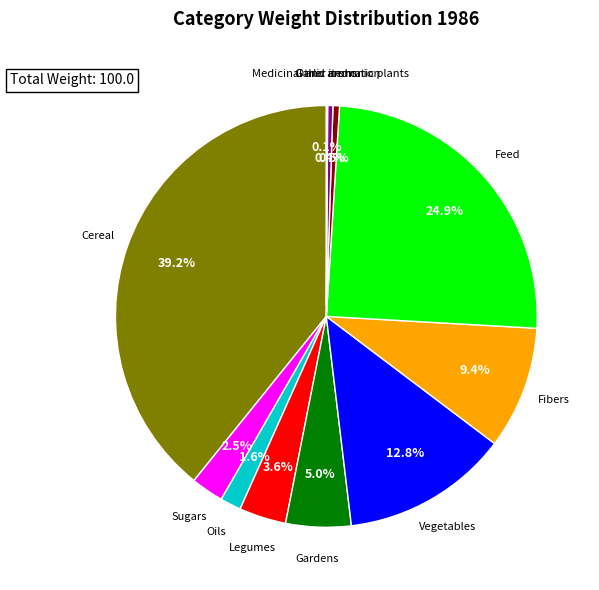

Is there a majority slice in this chart?

No